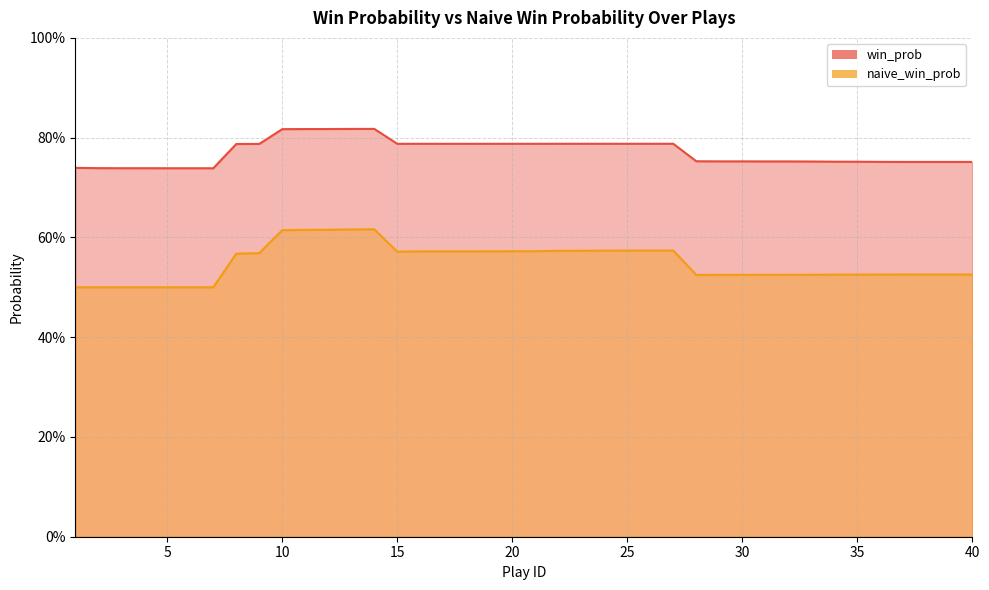

How many interior local valleys does the win_prob series have?

2